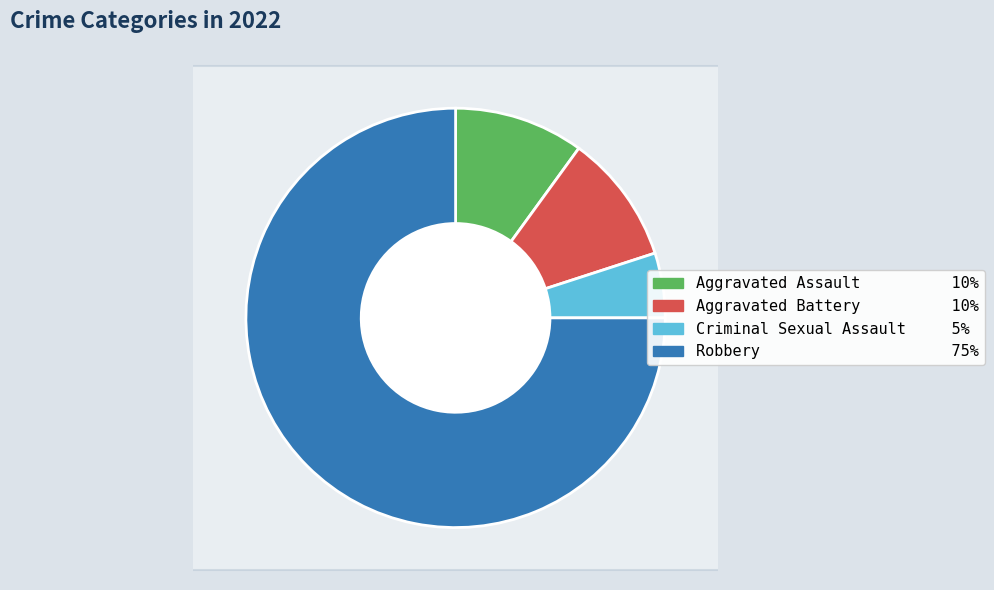

How many segments does this pie chart have?

4